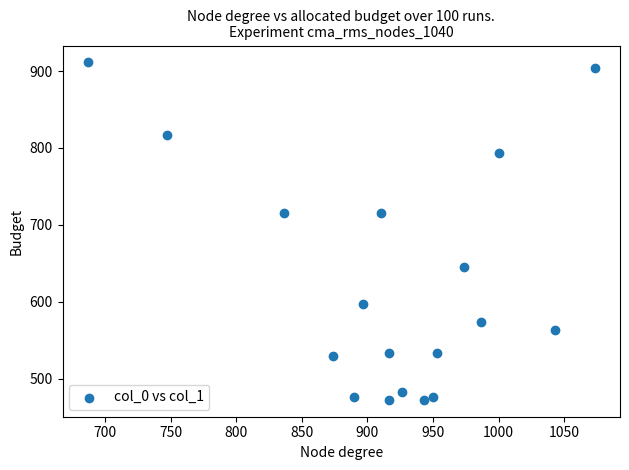

What is the range of X values (max minus min)?

386.7